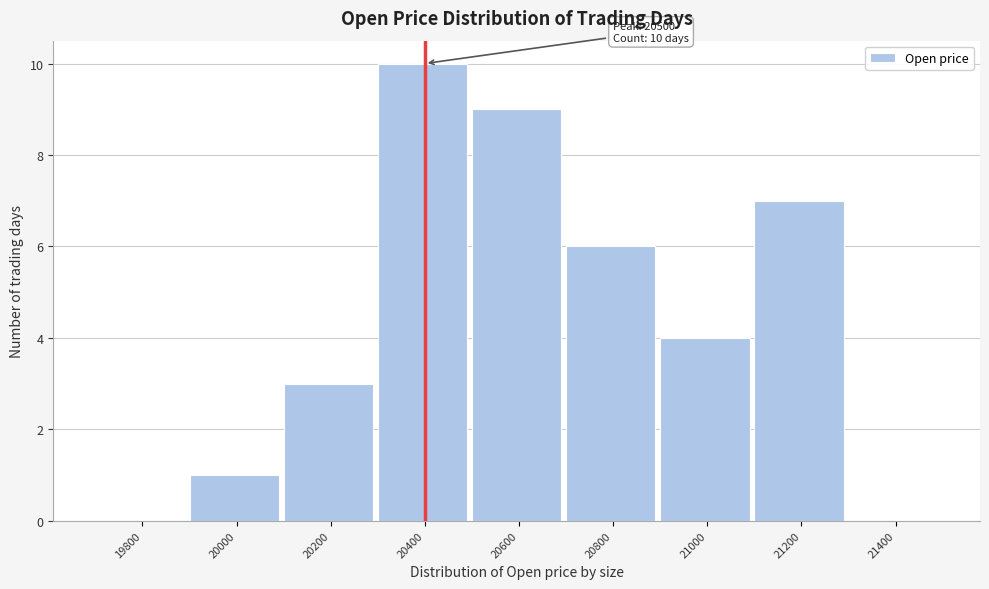

Reading left to right, transcribe all the data shown in this chart.

19800=0	20000=1	20200=3	20400=10	20600=9	20800=6	21000=4	21200=7	21400=0